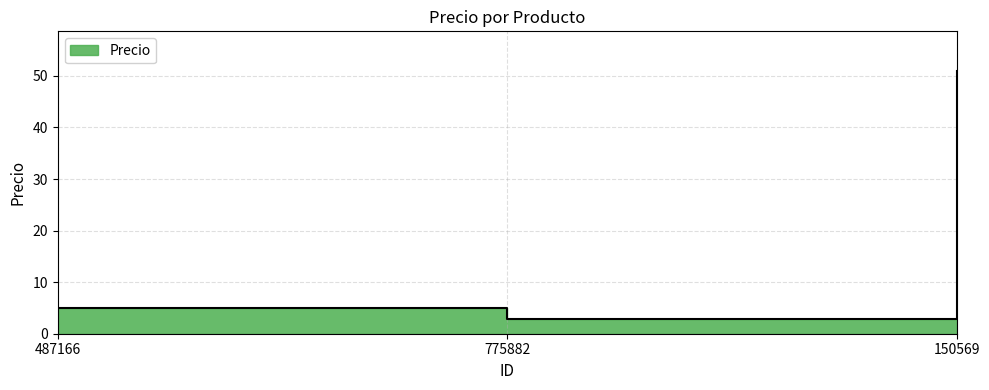

Is it true that the value at 775882 is 2.9?

True